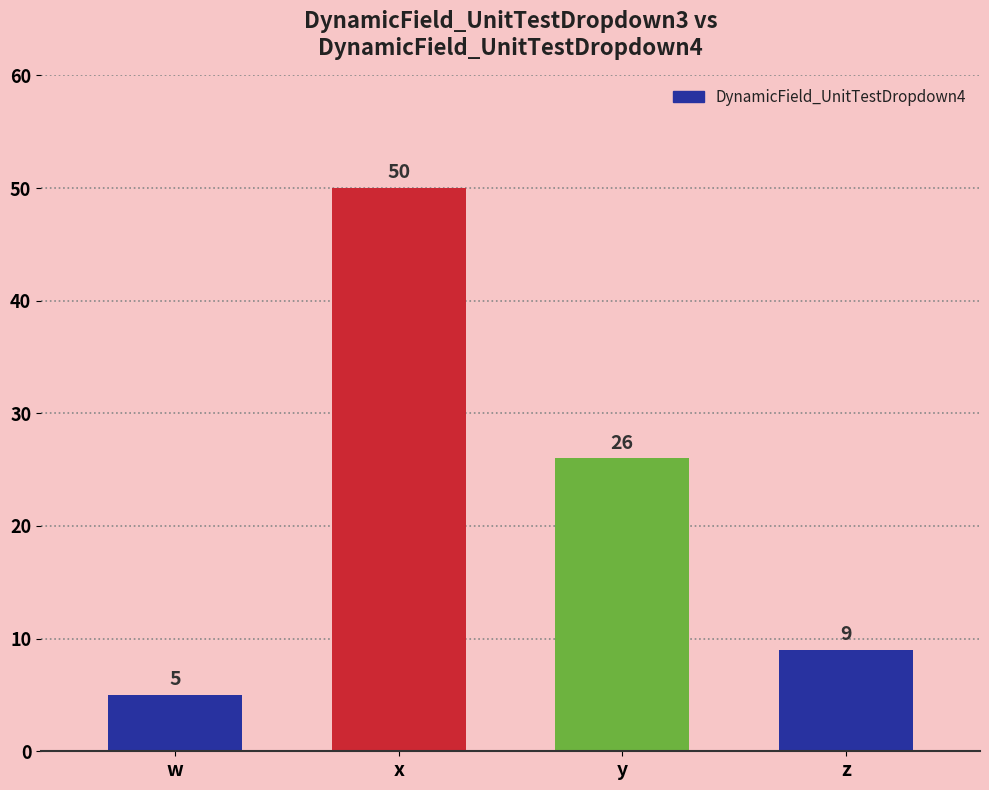

Which has a higher value, x or y?

x